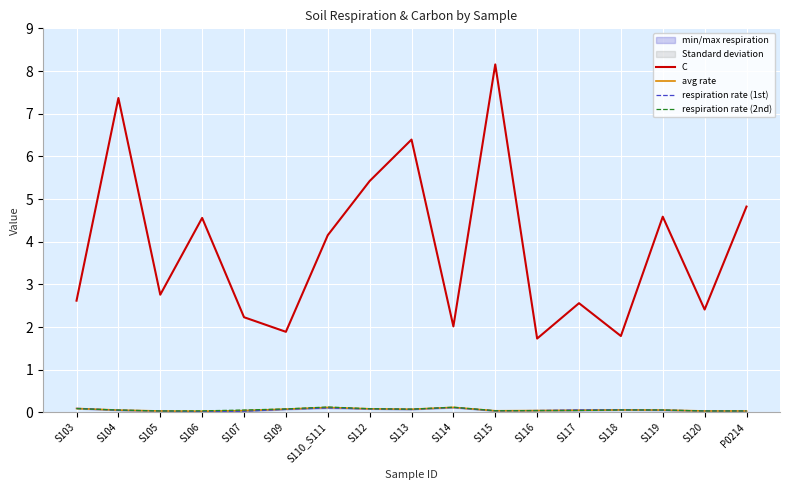

How many lines are shown in the chart?

4